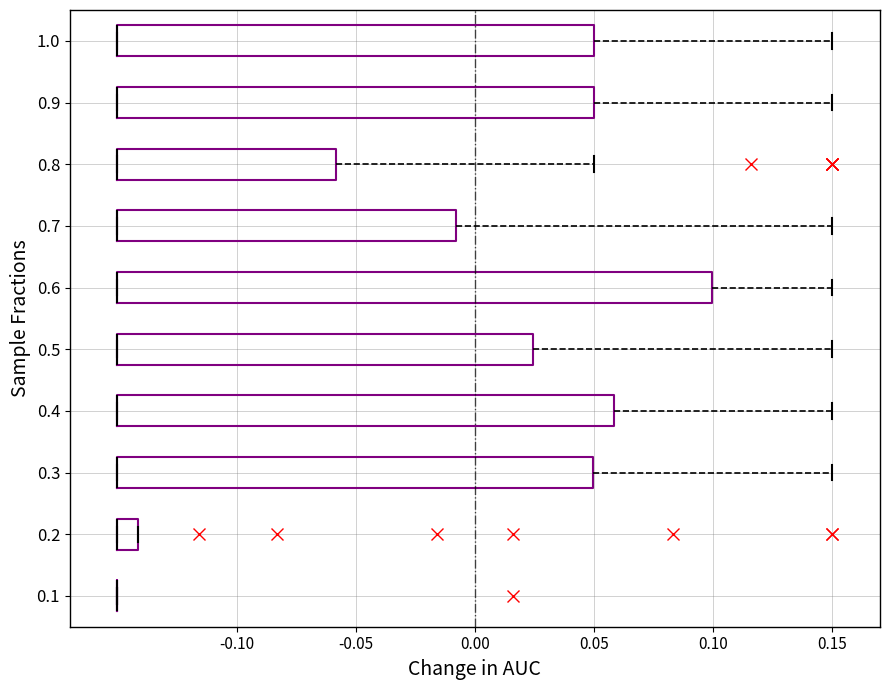

Where is the left edge of the box at y = 0.2 on the x-axis? The values are not printed on the chart, so give them approximately, as read against the axis.

-0.150